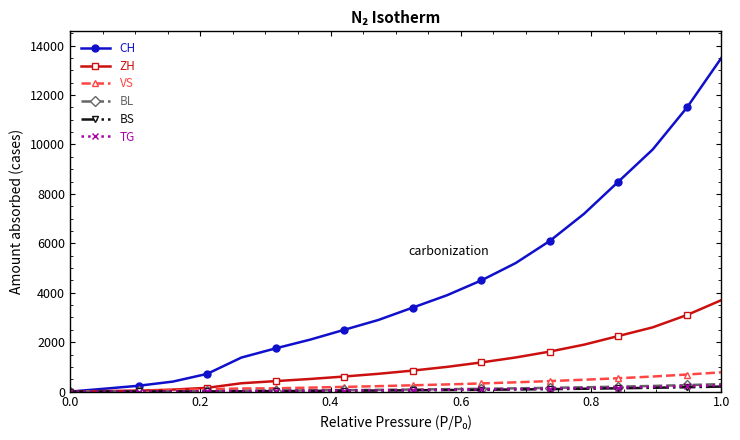

What is the greatest value displayed?

13500